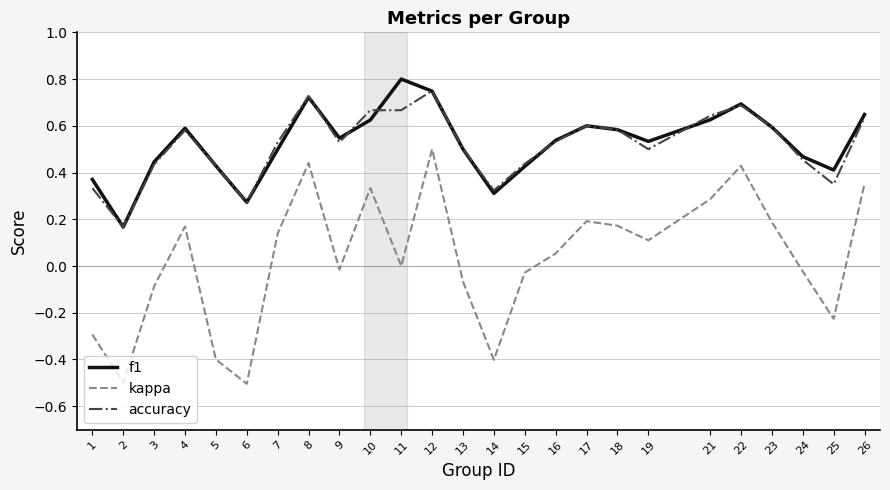

What is the sum of all accuracy values?

12.9